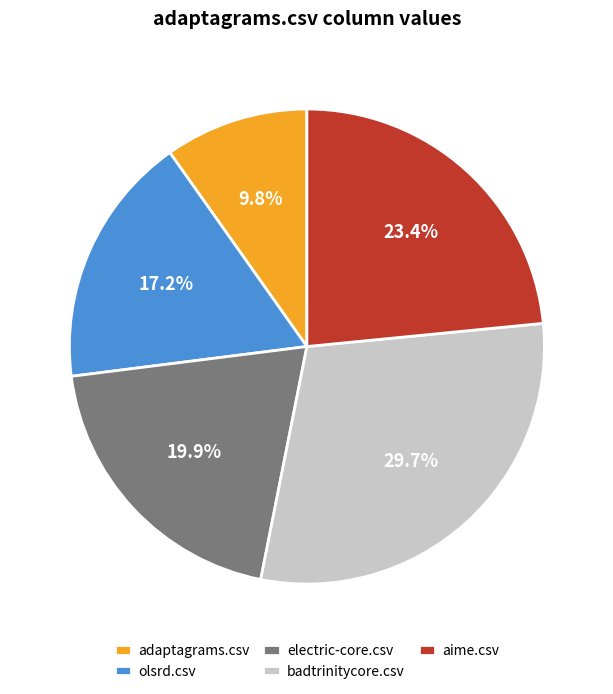

Rank the categories by value from lowest to highest.

adaptagrams.csv, olsrd.csv, electric-core.csv, aime.csv, badtrinitycore.csv